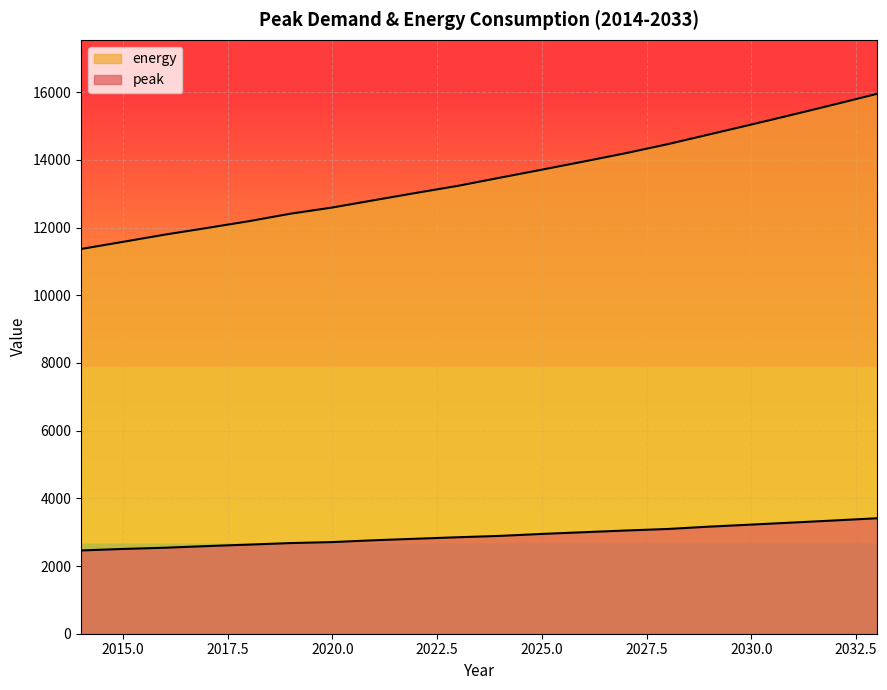

Does the chart display data point markers on the line(s)?

No